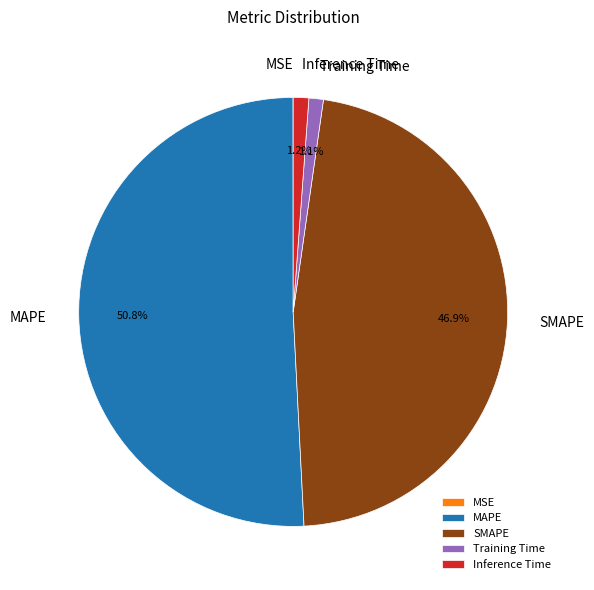

Is it true that Inference Time is 9% of the pie?

False